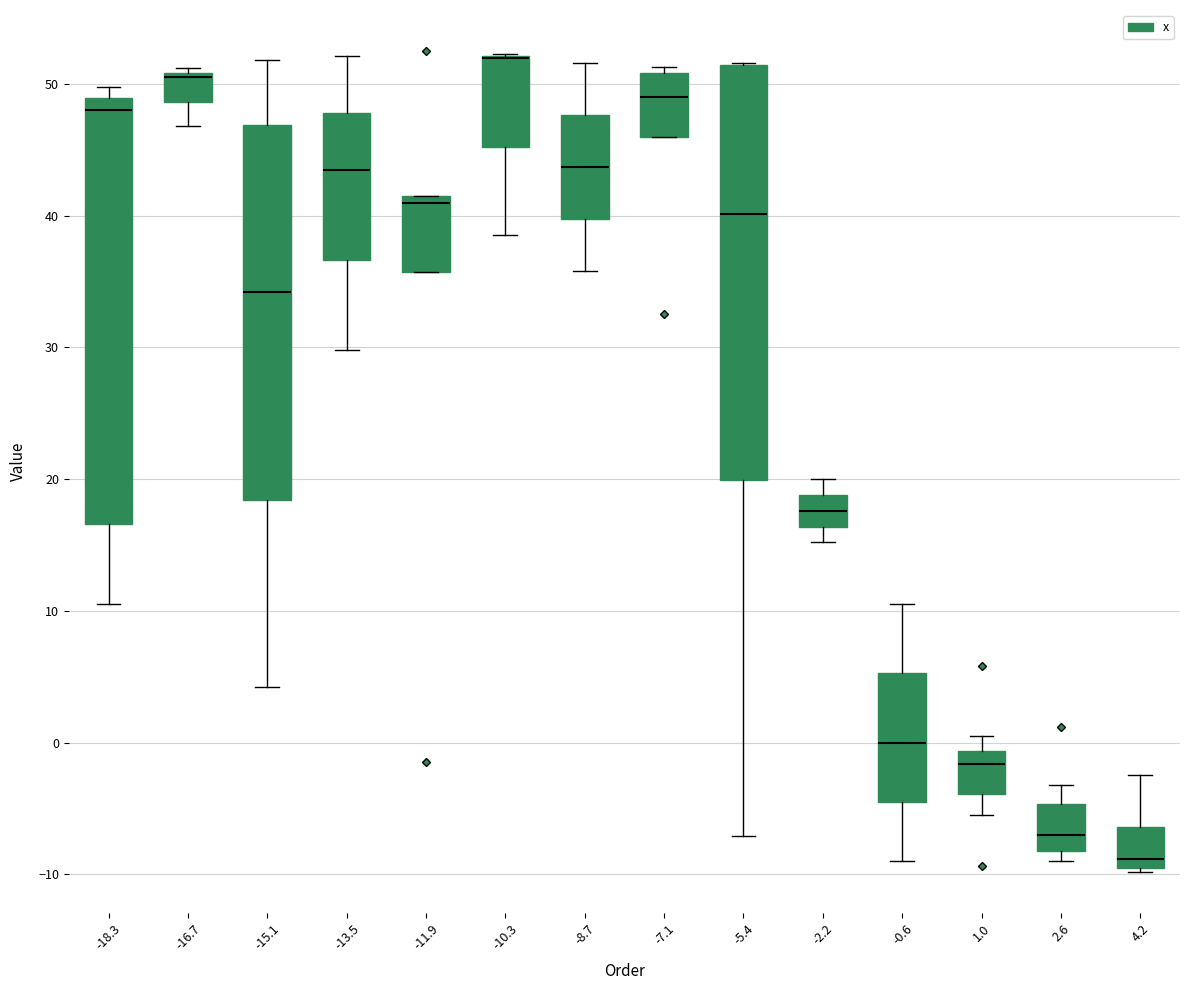

Reading left to right, read every box against the y-axis: the position of its median line, the range the box covers, and the ends of its whiskers. The values are not printed on the chart, so give them approximately, as read against the axis.

-18.3: median 48, box 17 to 49, whiskers 11 to 50
-16.7: median 51 (just below the box's upper edge), box 49 to 51, whiskers 47 to 51 (just above the box's upper edge)
-15.1: median 34, box 18 to 47, whiskers 4 to 52
-13.5: median 44, box 37 to 48, whiskers 30 to 52
-11.9: median 41, box 36 to 42, whiskers 36 to 42
-10.3: median 52 (drawn on the box's upper edge), box 45 to 52, whiskers 39 to 52
-8.7: median 44, box 40 to 48, whiskers 36 to 52
-7.1: median 49, box 46 to 51, whiskers 46 to 51 (just above the box's upper edge)
-5.4: median 40, box 20 to 51, whiskers -7 to 52
-2.2: median 18, box 16 to 19, whiskers 15 to 20
-0.6: median 0, box -4 to 5, whiskers -9 to 11
1.0: median -2, box -4 to -1, whiskers -5 to 1
2.6: median -7, box -8 to -5, whiskers -9 to -3
4.2: median -9 (just above the box's lower edge), box -9 to -6, whiskers -10 to -2